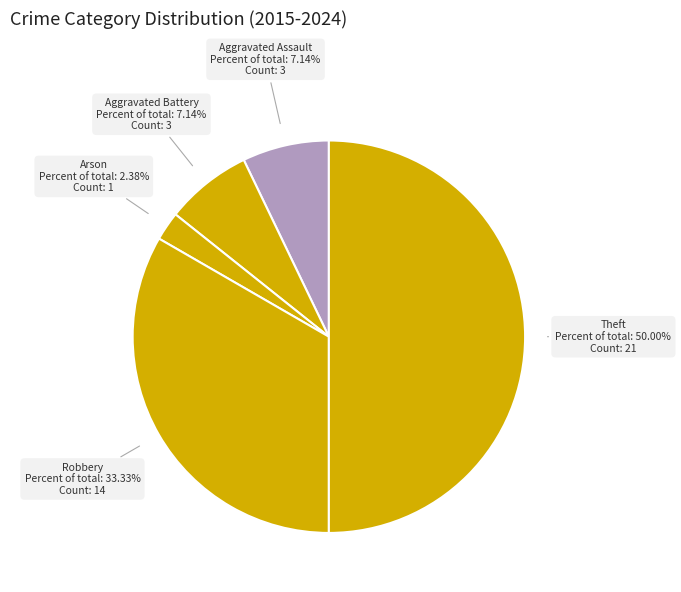

What is the largest slice in the pie chart?

Theft